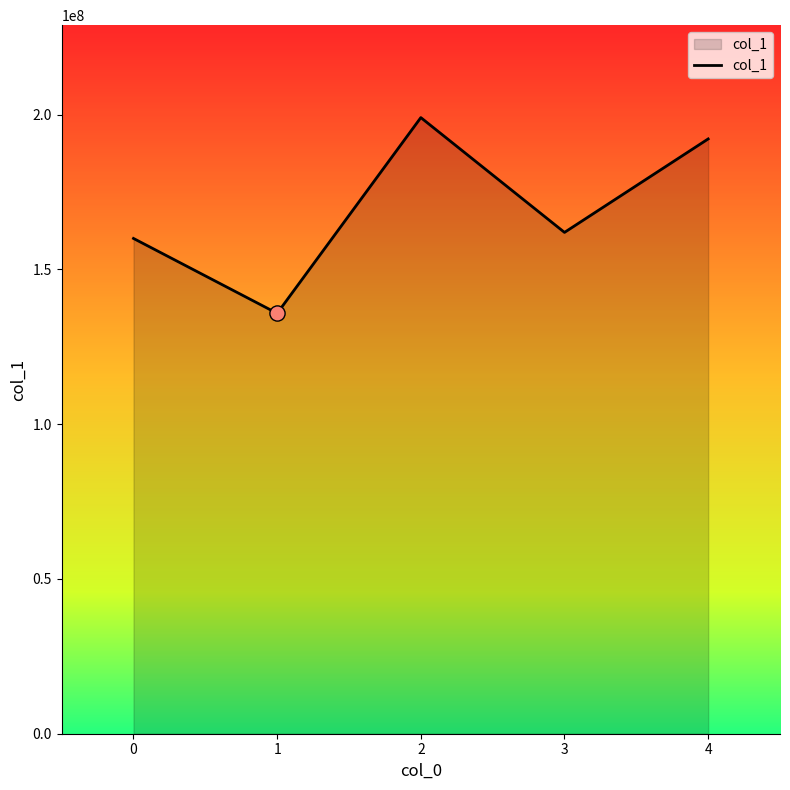

Approximately how many times larger is the value at 2 compared to 3?

1.2